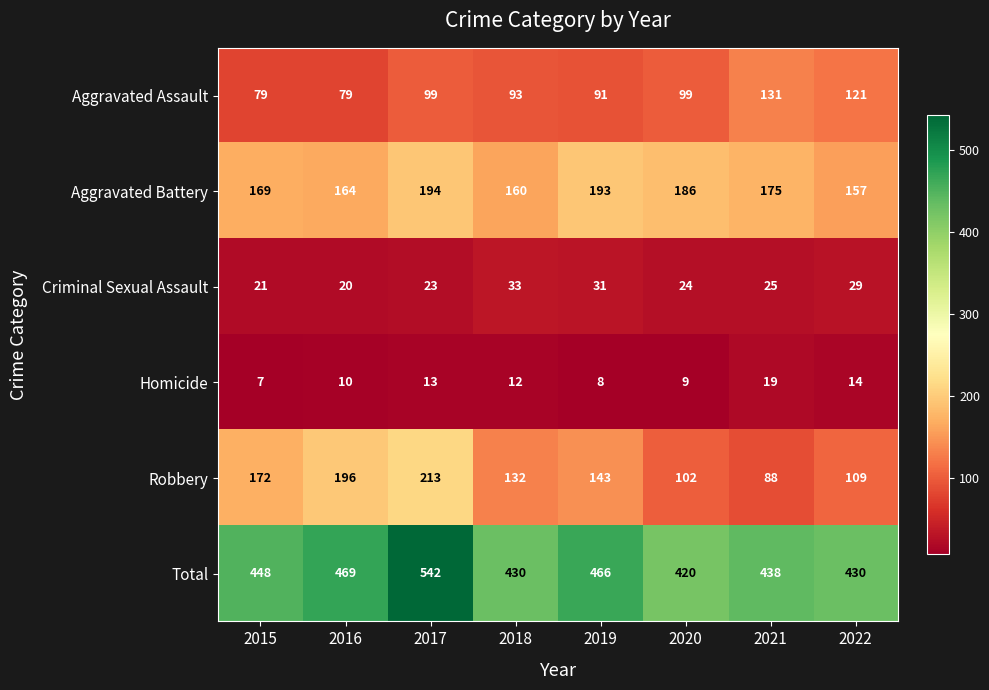

What is the difference between the highest and lowest values at 2016?

459